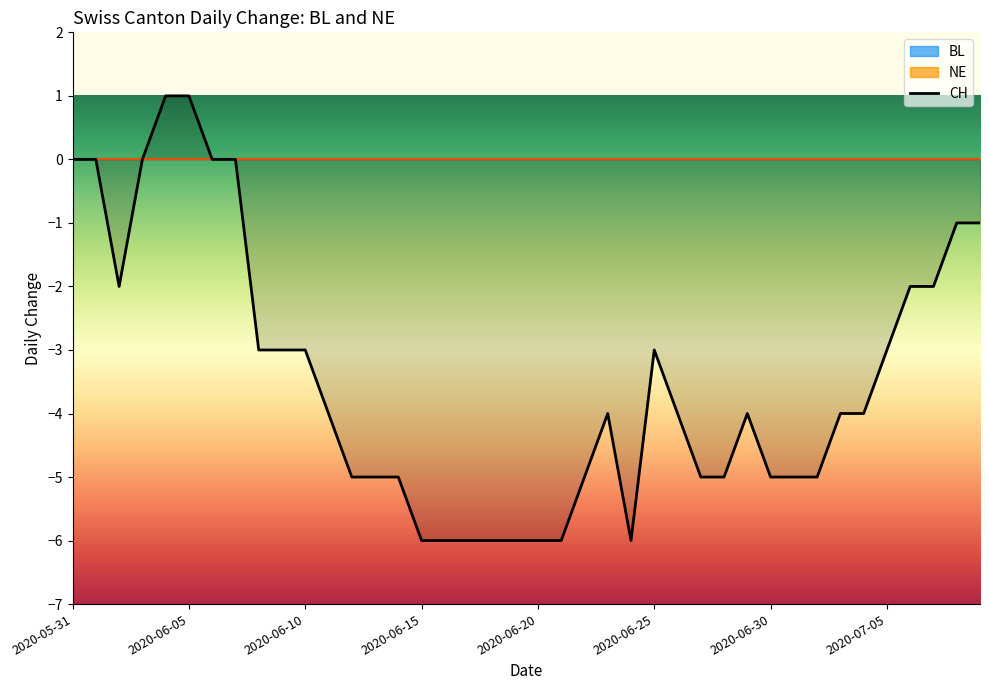

What is the smallest value displayed?

-6